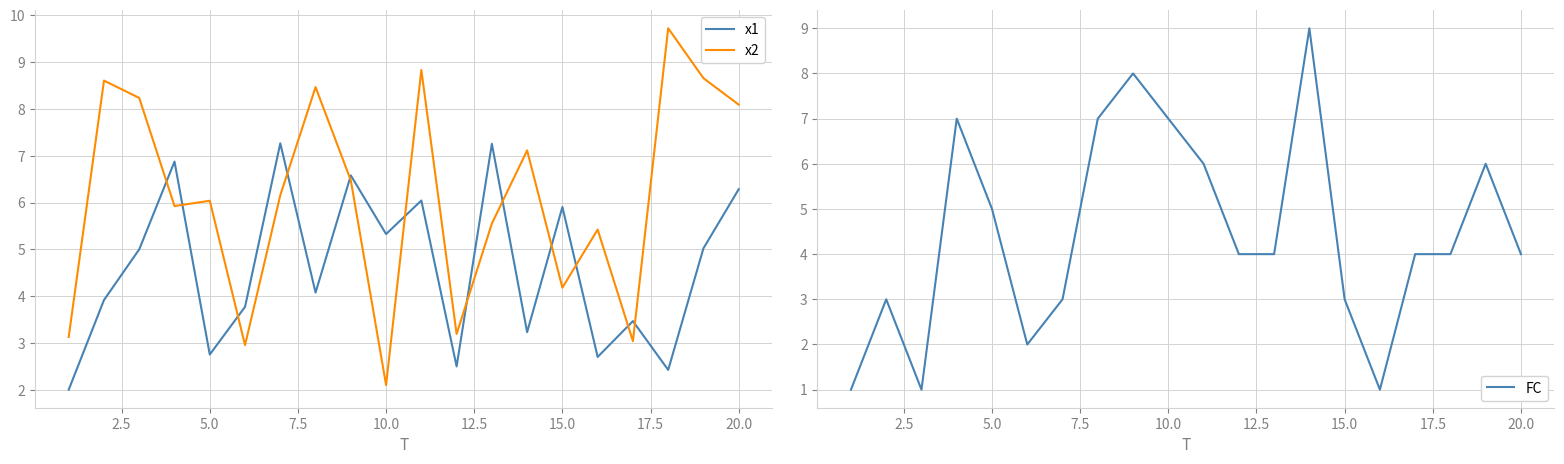

What is the minimum value shown in the chart?

1.0